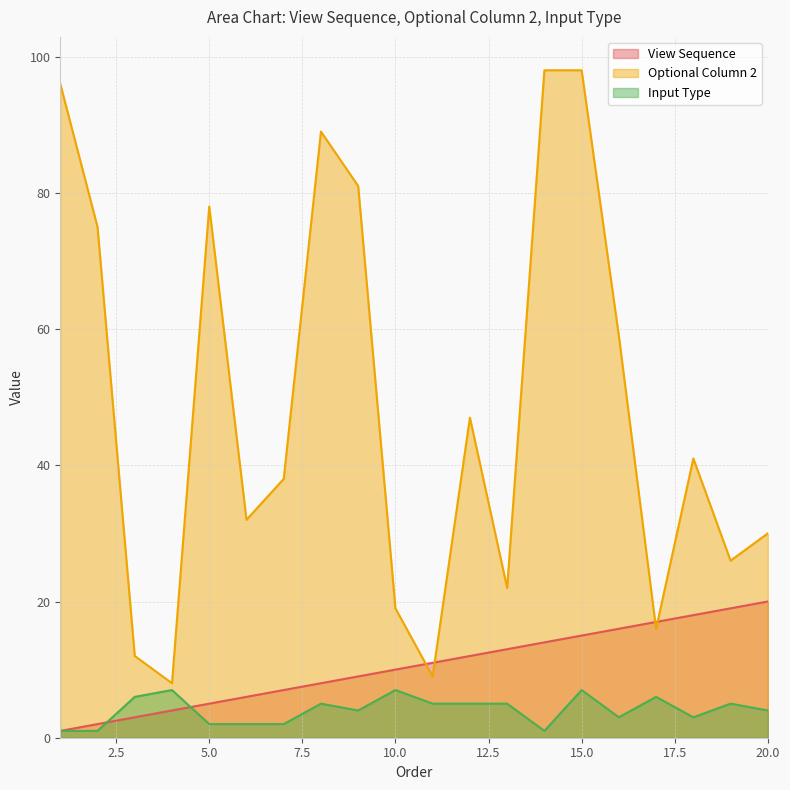

At which category is the sum across all series the highest?

15.0